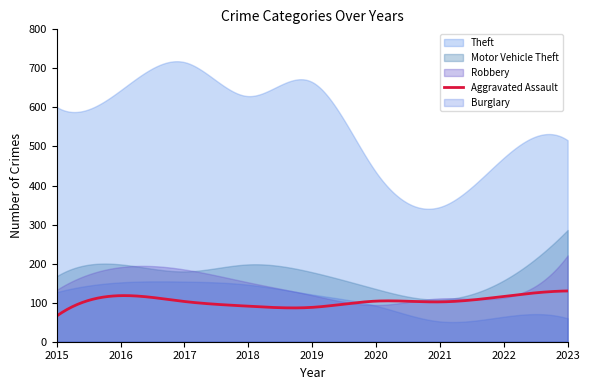

How many lines are shown in the chart?

5